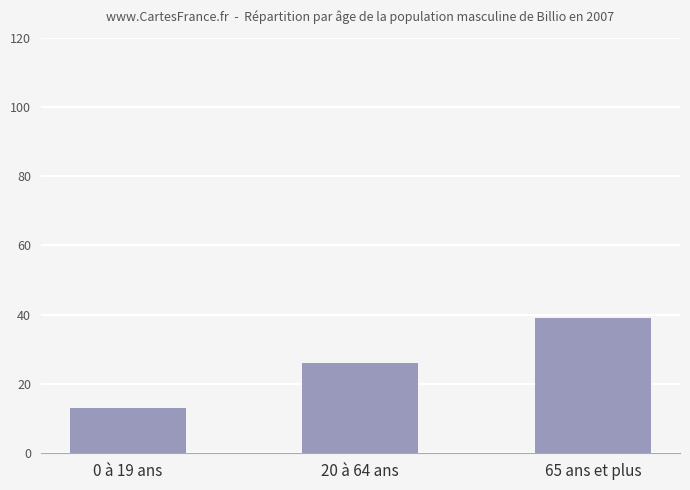

True or false: the data shows 19 at 65 ans et plus.

False